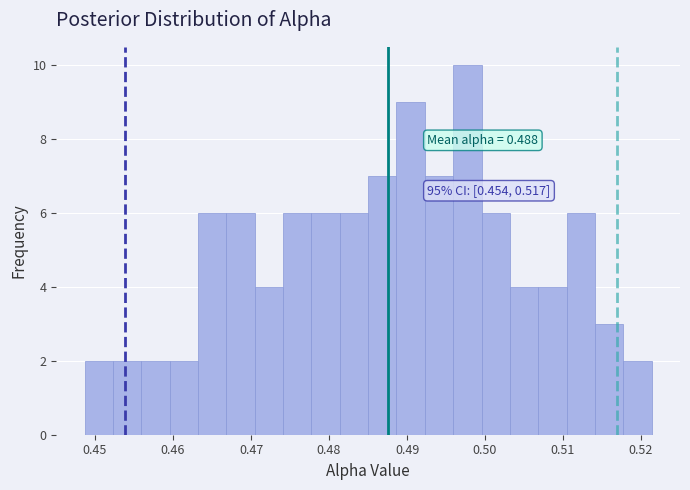

Around what value on the x-axis is the tallest bar? Give the approximate position of its centre, as read against the axis.

0.498